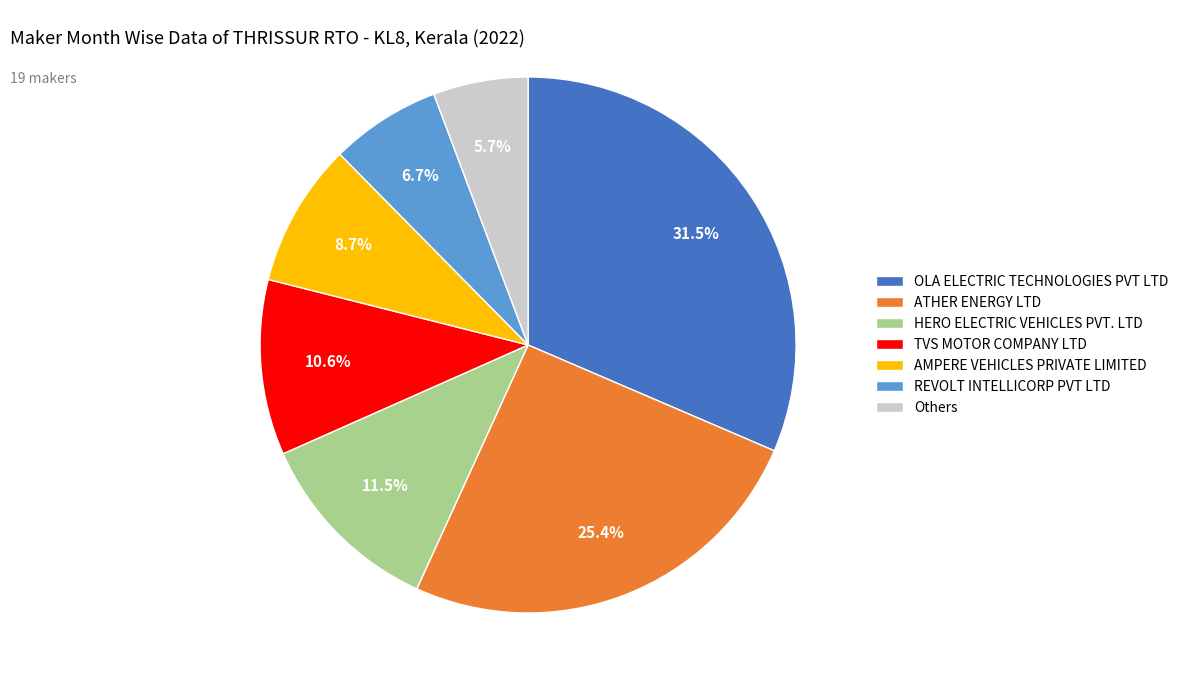

Which category has the smallest portion of the pie?

Others